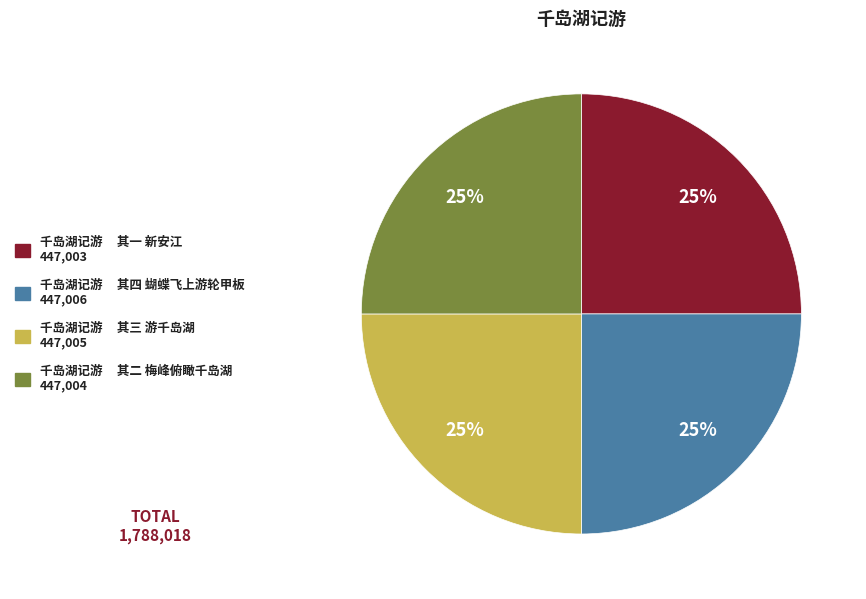

To the nearest percent, what portion does 千岛湖记游 其三 游千岛湖 447,005 represent?

25%